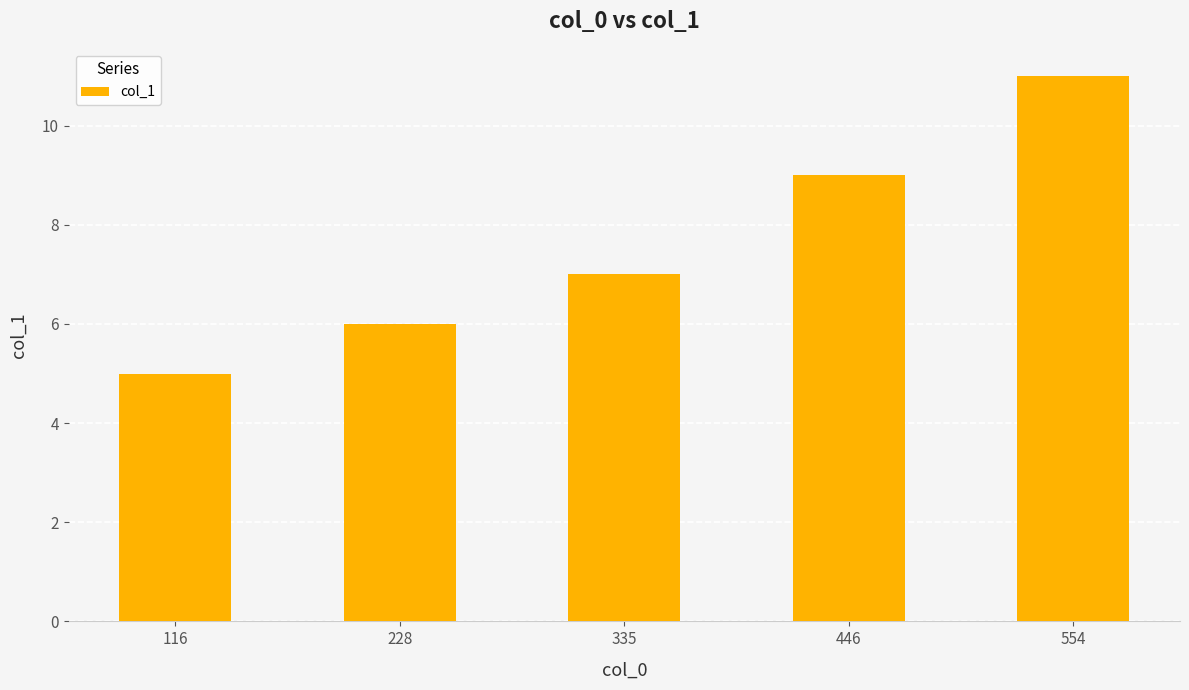

What is the change in value from 335 to 554?

+4